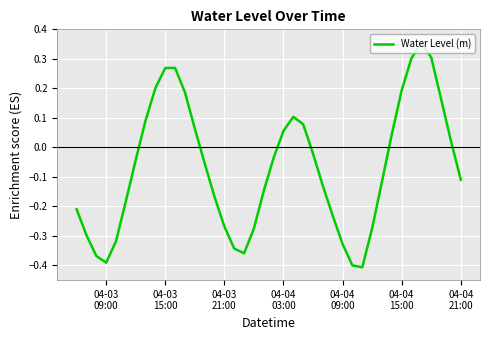

What is the difference between the maximum and minimum values?

0.8